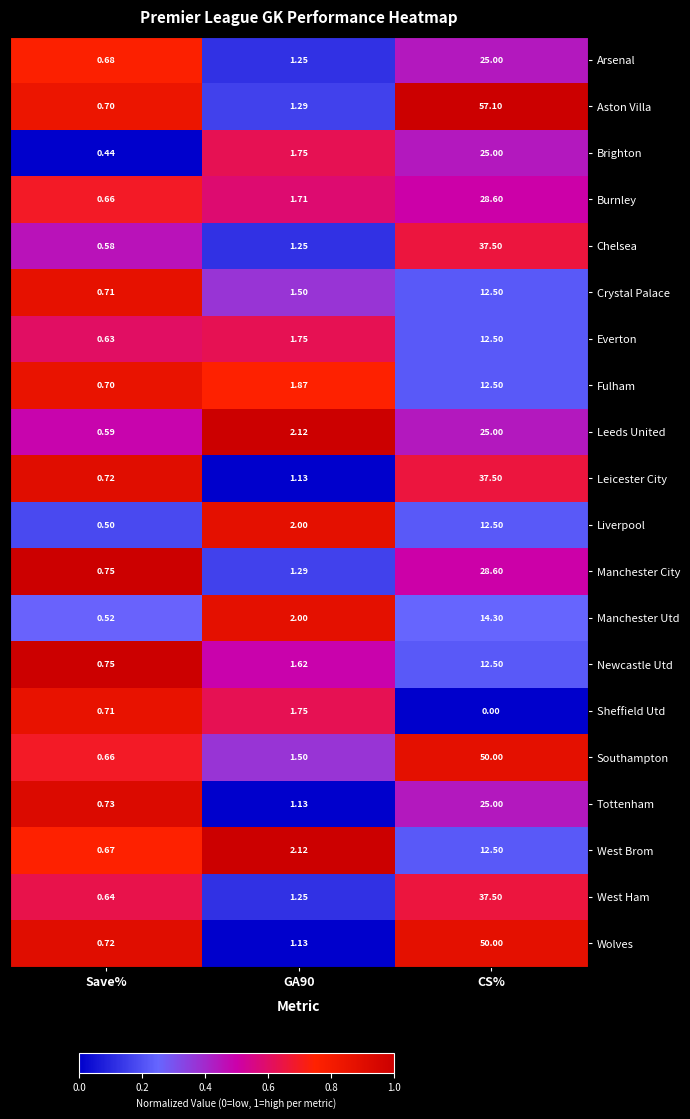

At which category is the sum across all series the highest?

CS%